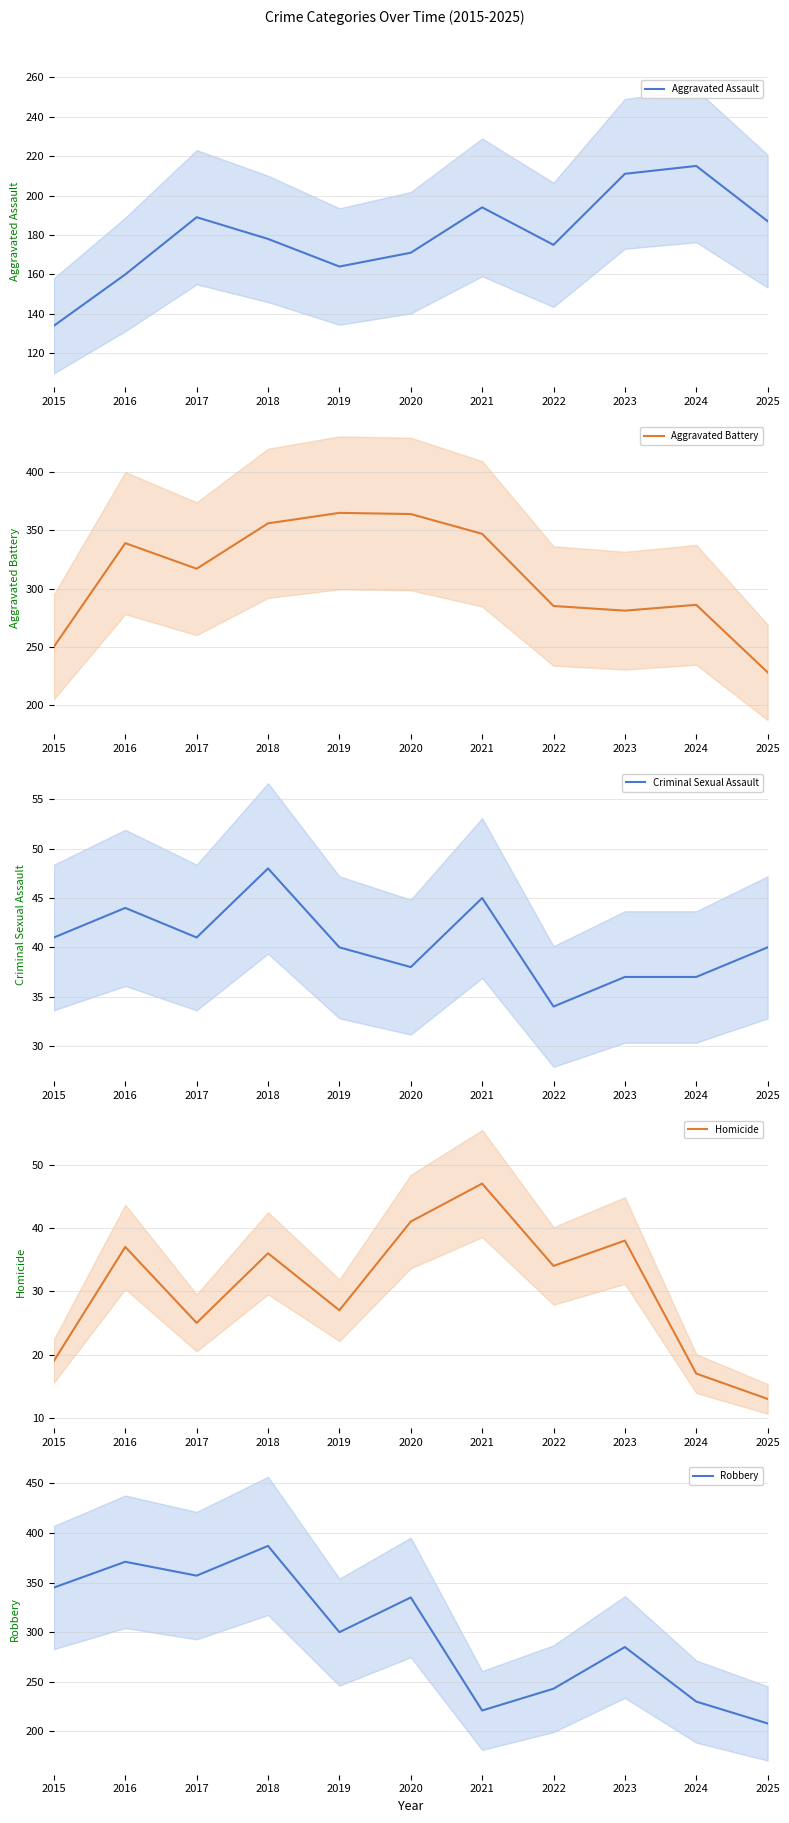

Does the chart display data point markers on the line(s)?

No